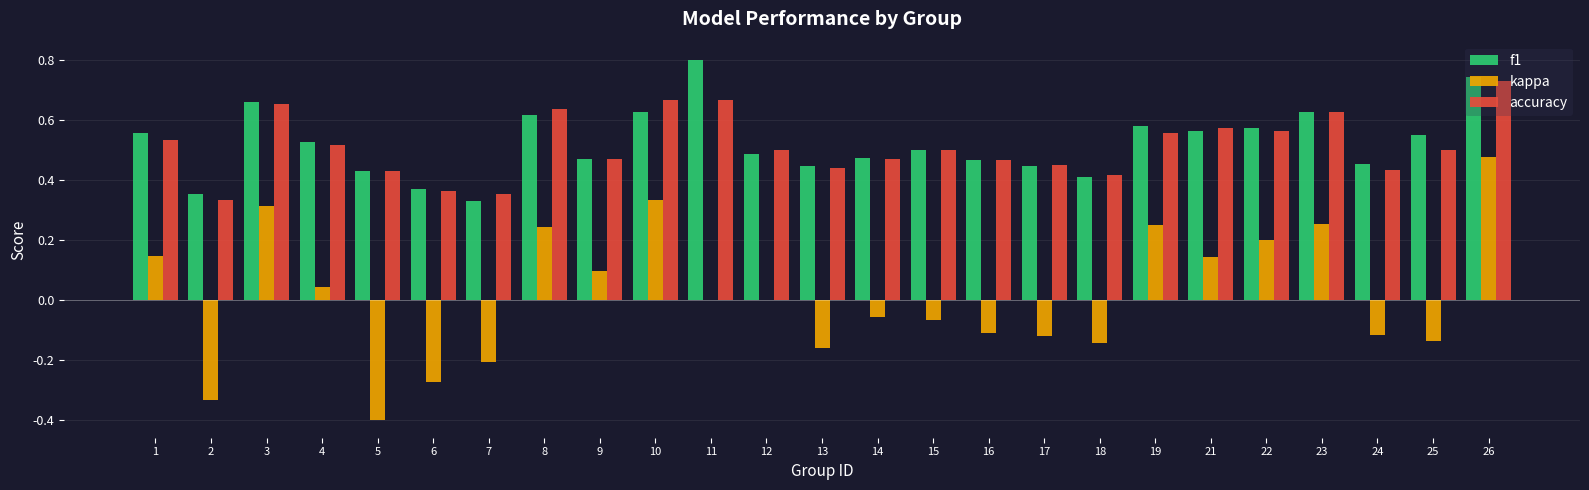

What is the sum of all f1 values?

13.0